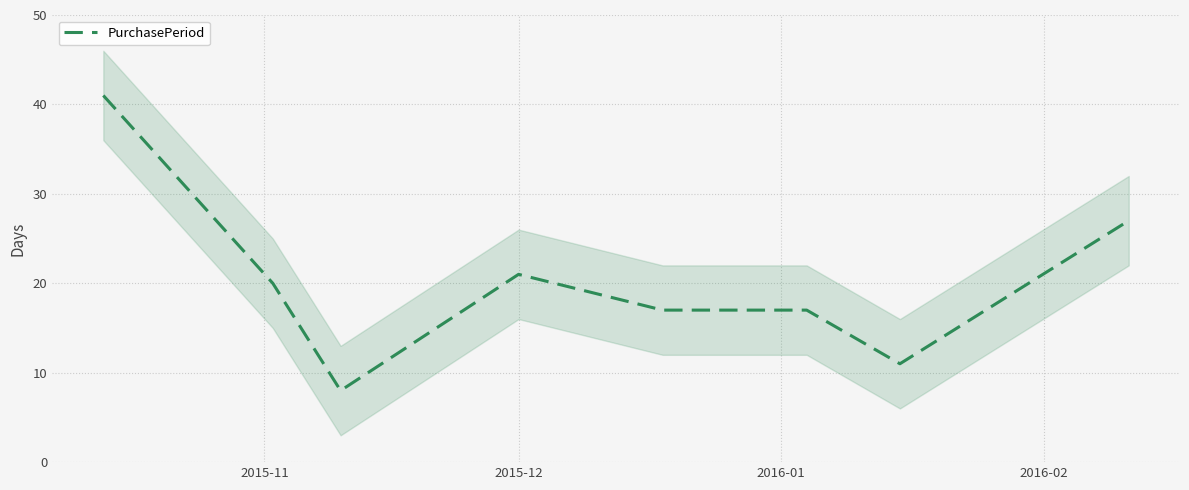

What is the lowest value of the PurchasePeriod series?

8